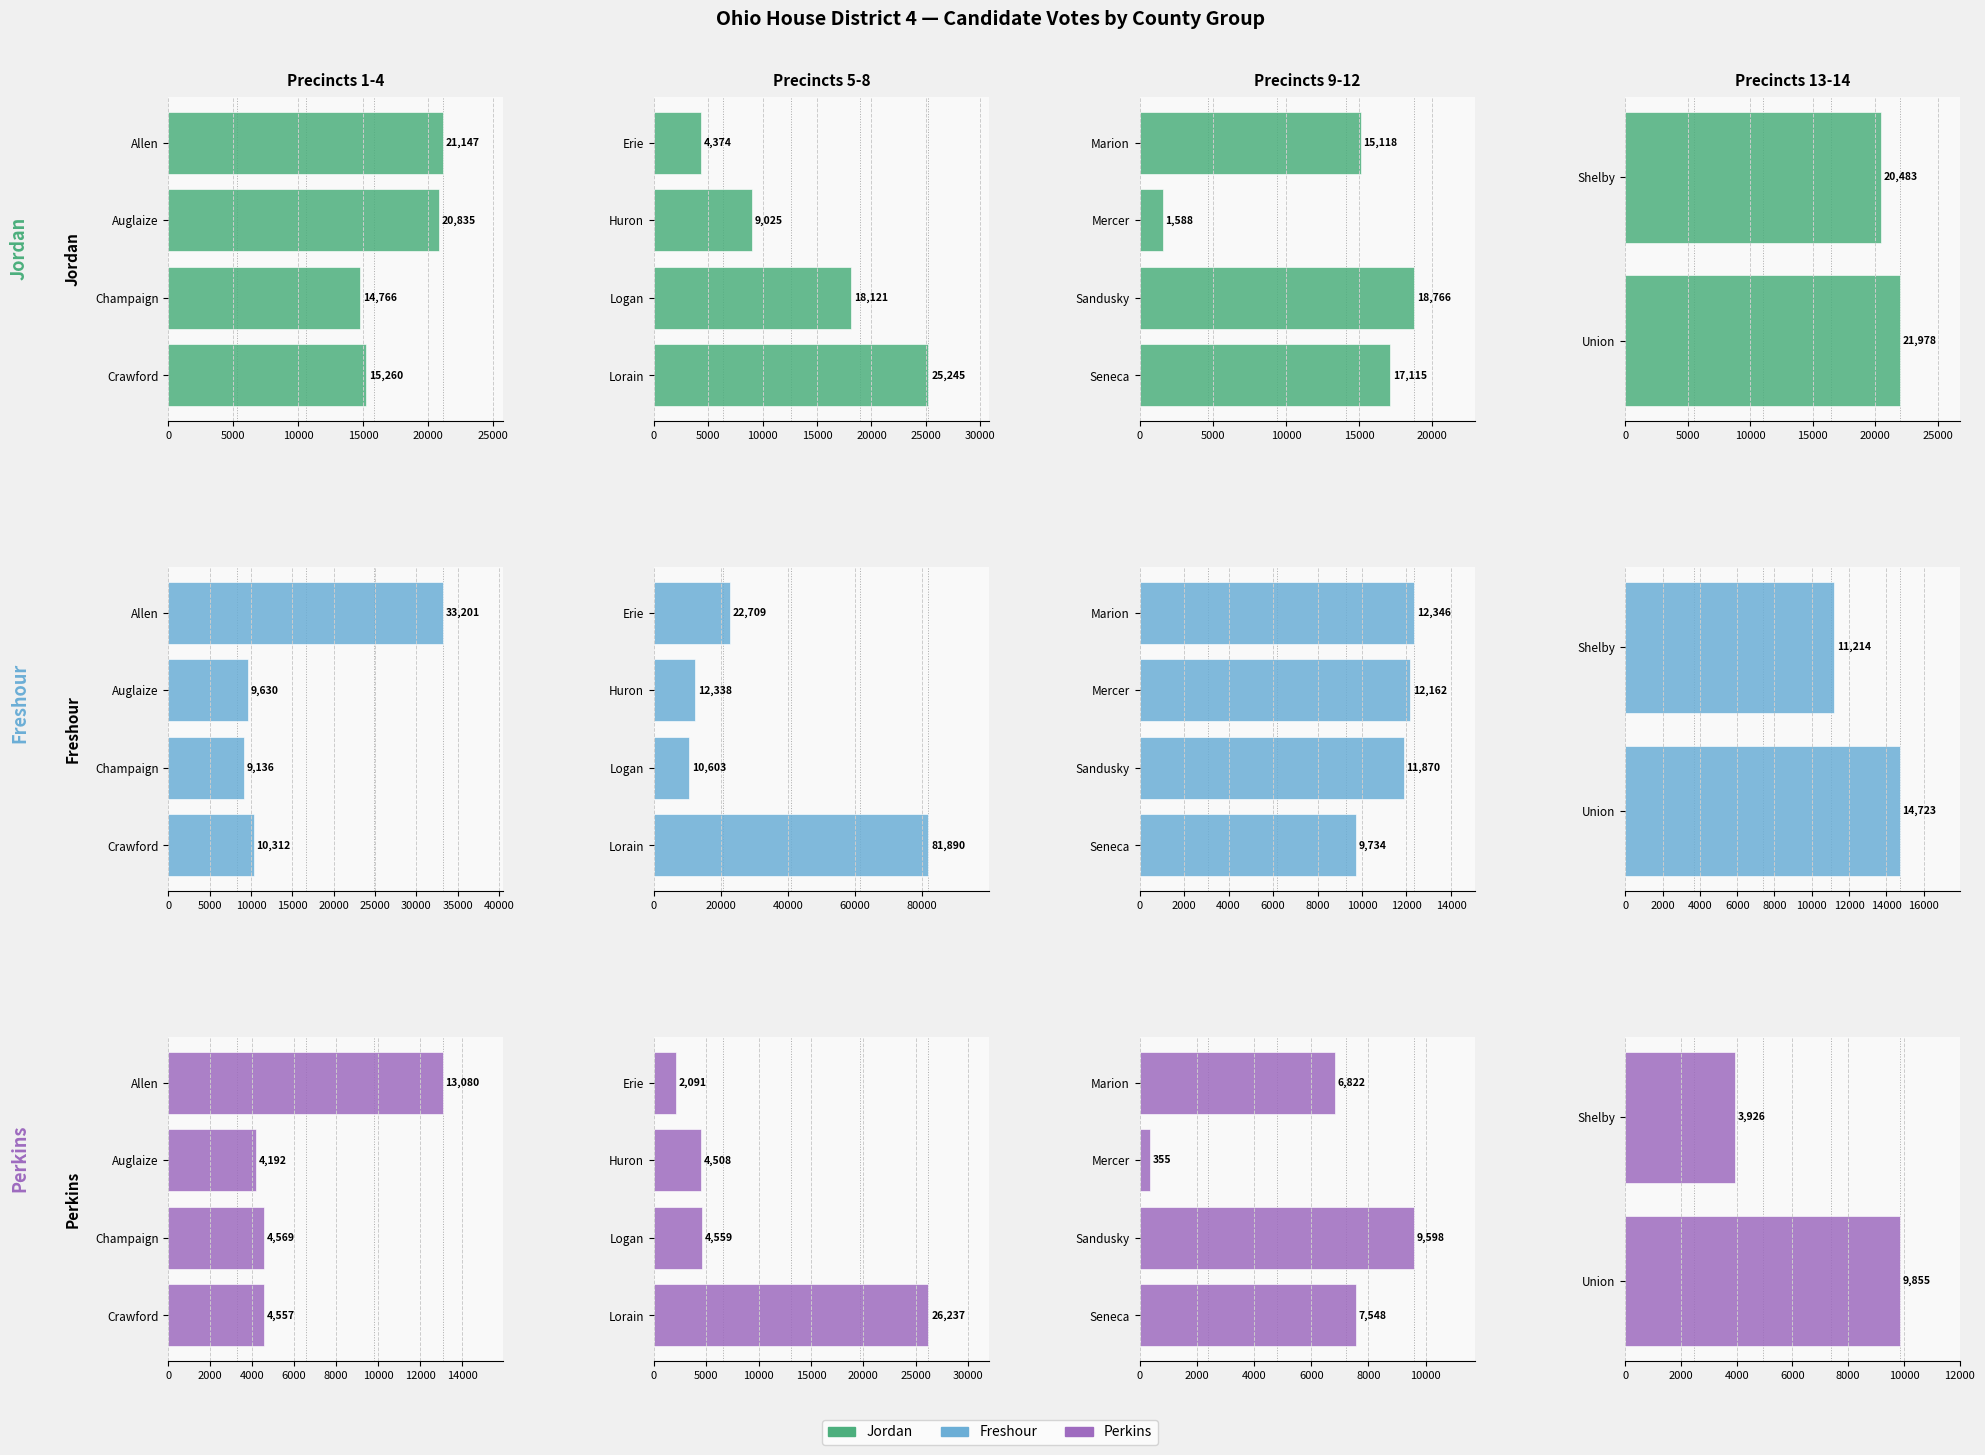

Are the bars grouped side by side (vs. stacked)?

Yes